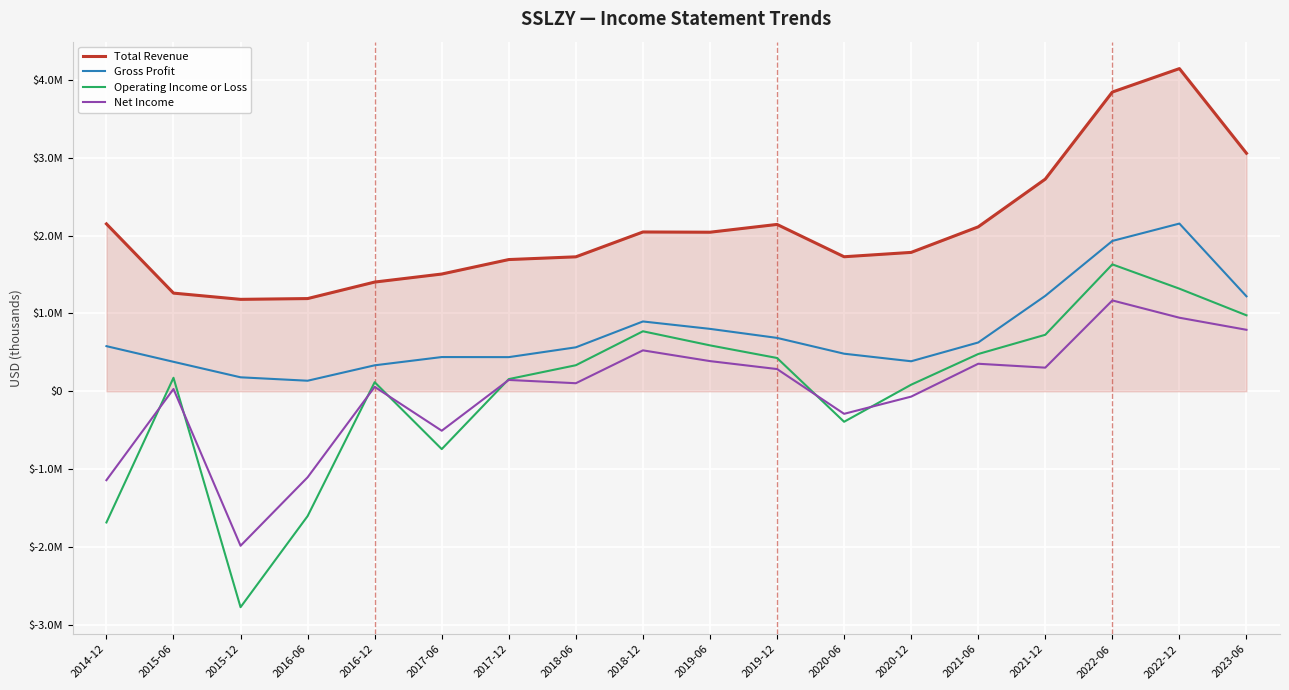

What is the difference between the highest and lowest values at 2015-12?

3953000